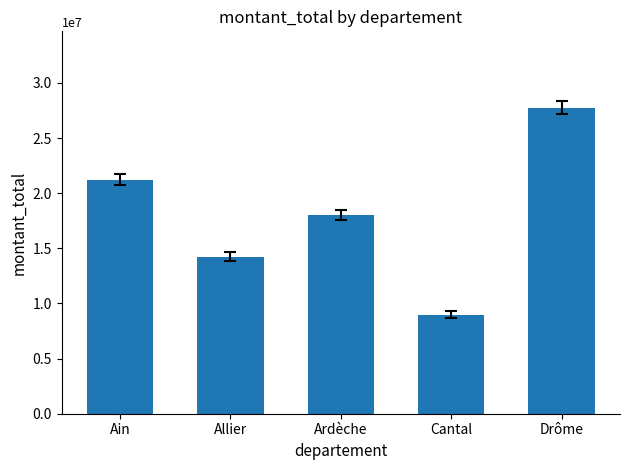

What is the ratio of the value at Allier to the value at Drôme?

0.5